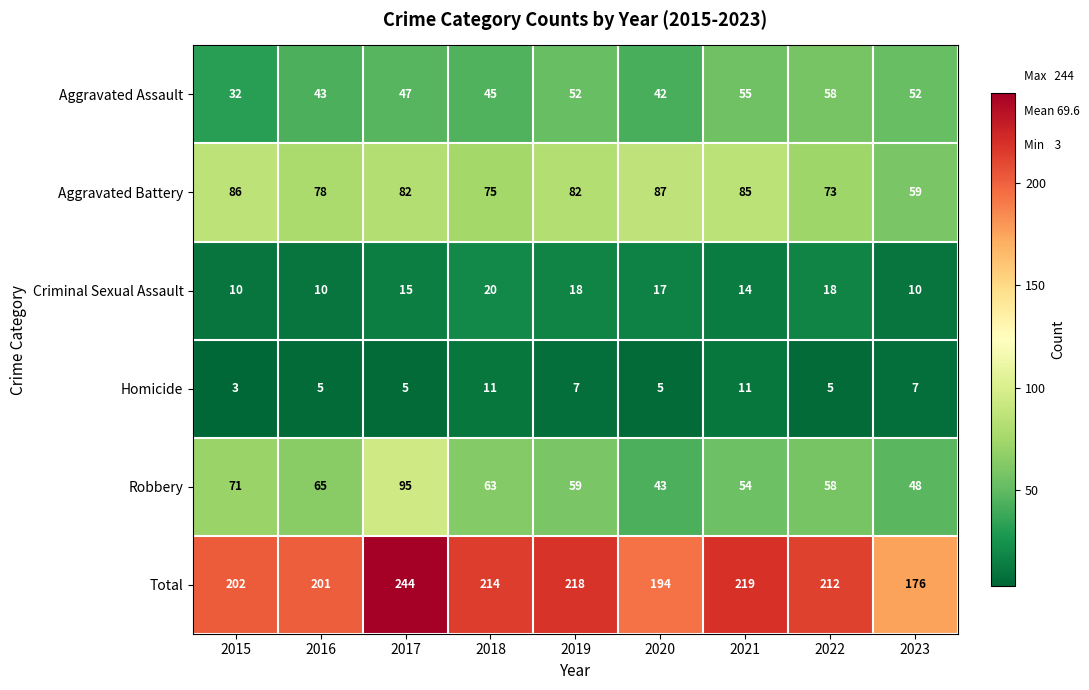

Which series changed the most between 2020 and 2021?

Total